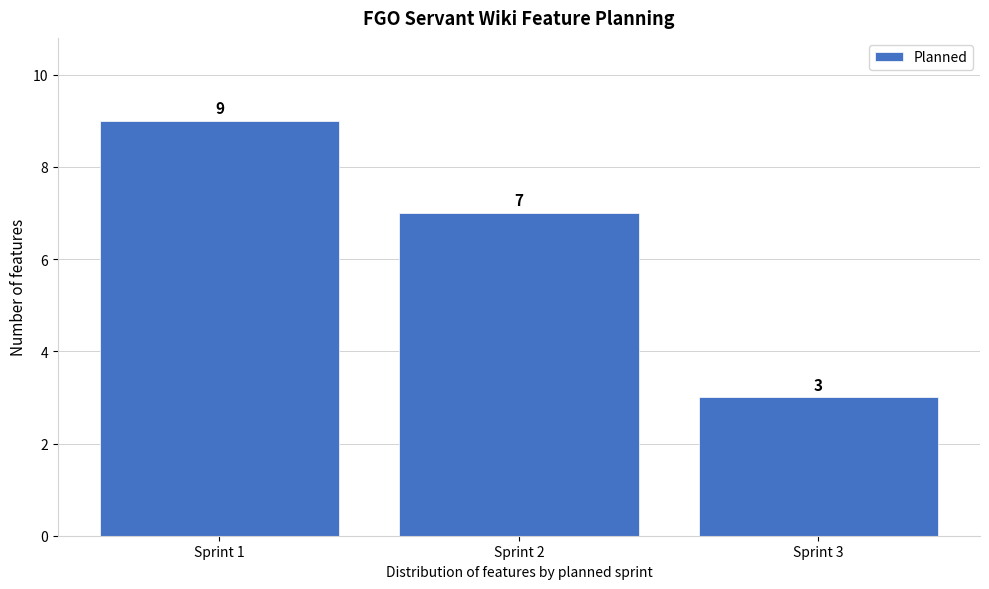

Reading left to right, transcribe this chart: for each bar, give the range it covers on the x-axis and its height.

0.5 to 1.5: 9
1.5 to 2.5: 7
2.5 to 3.5: 3